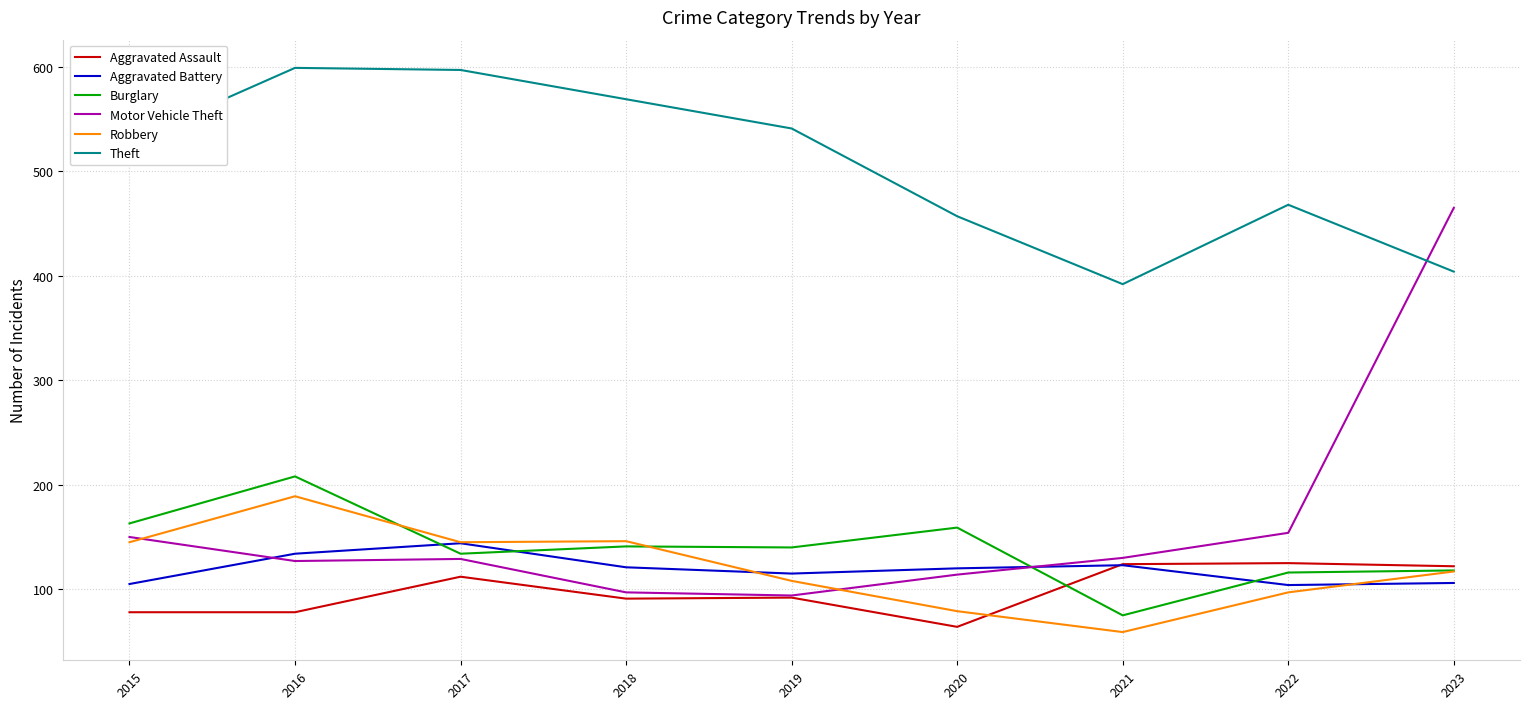

Where do Aggravated Assault and Robbery first cross each other?

2020 and 2021